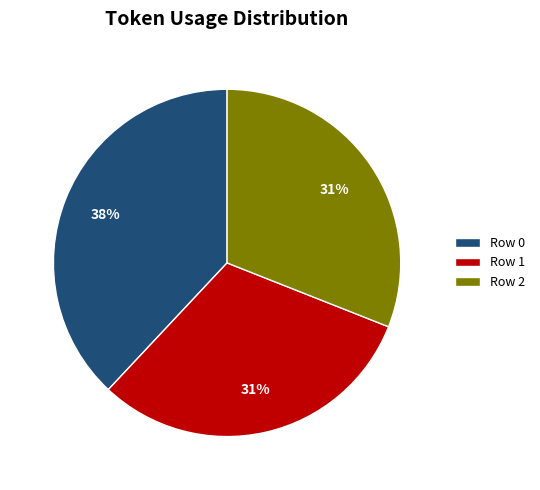

To the nearest percent, what is the difference between the Row 2 and Row 0 slice percentages?

7%